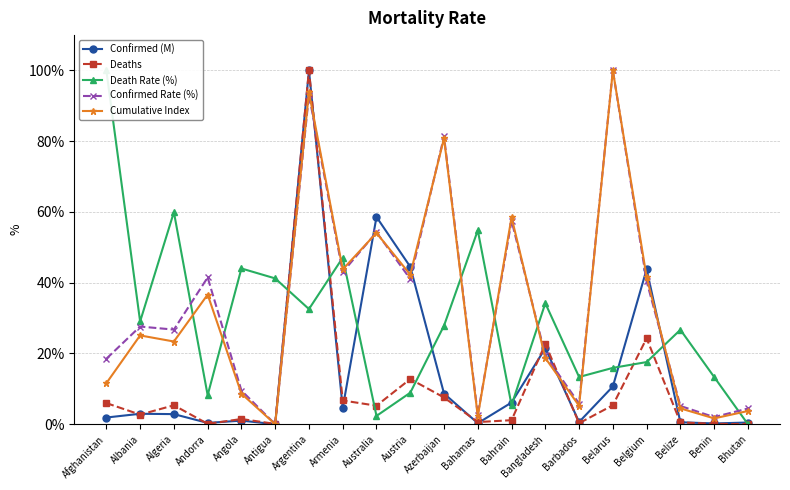

At which category does the chart reach its peak across all series?

Argentina